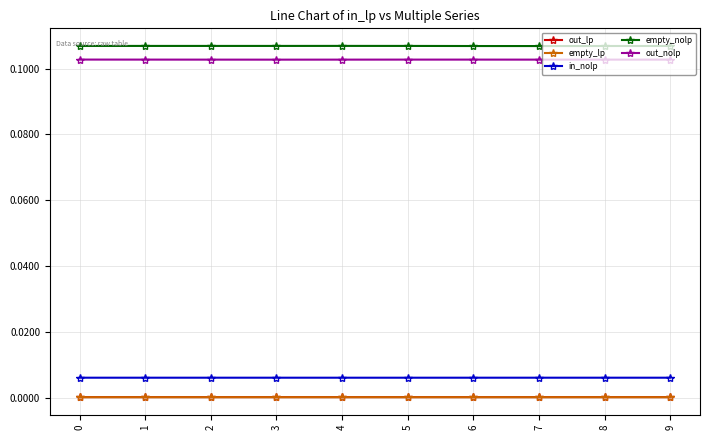

What is the total value across all series at 8?

0.2